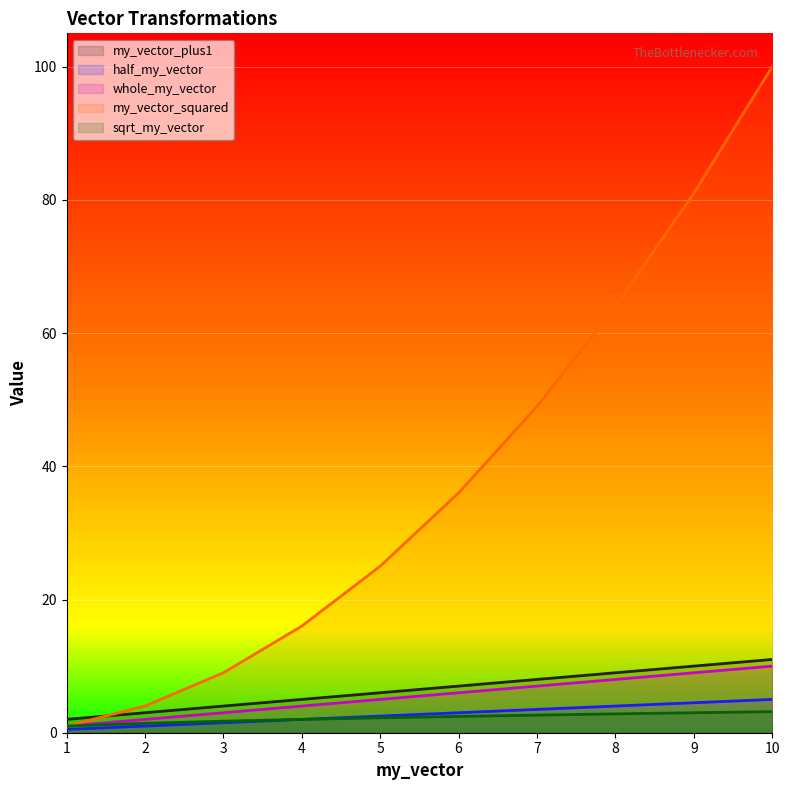

Reading left to right, transcribe all the data shown in this chart.

my_vector_plus1: 2.0	3.0	4.0	5.0	6.0	7.0	8.0	9.0	10.0	11.0
half_my_vector: 0.5	1.0	1.5	2.0	2.5	3.0	3.5	4.0	4.5	5.0
whole_my_vector: 1.0	2.0	3.0	4.0	5.0	6.0	7.0	8.0	9.0	10.0
my_vector_squared: 1.0	4.0	9.0	16.0	25.0	36.0	49.0	64.0	81.0	100.0
sqrt_my_vector: 1.0	1.4	1.7	2.0	2.2	2.4	2.6	2.8	3.0	3.2